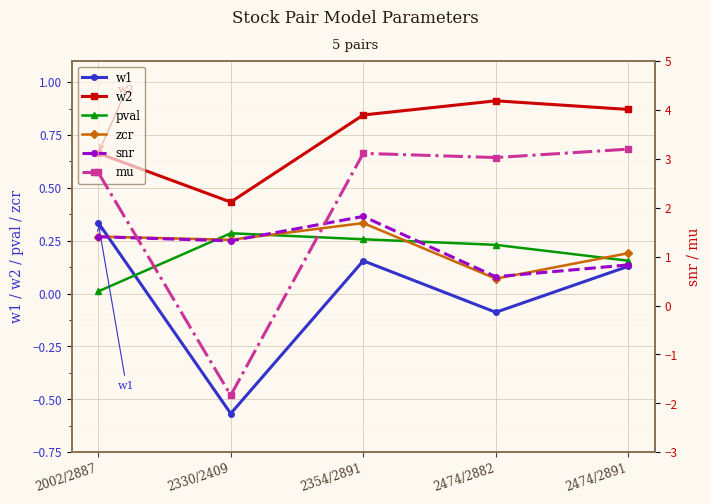

How many intersections are there between pval and w1?

1